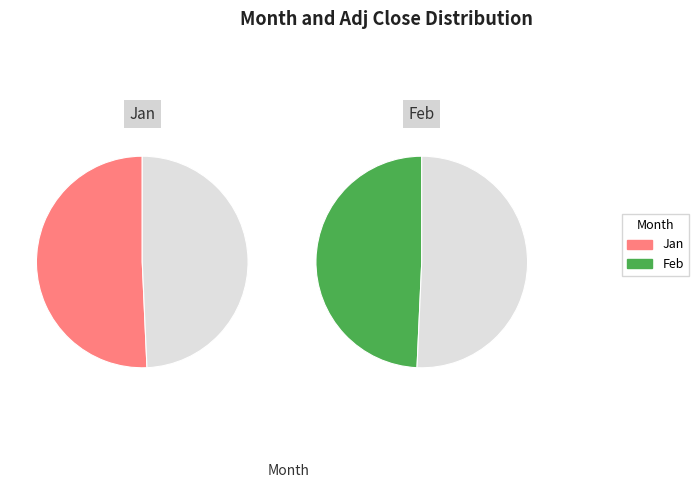

Is there a majority slice in this chart?

No